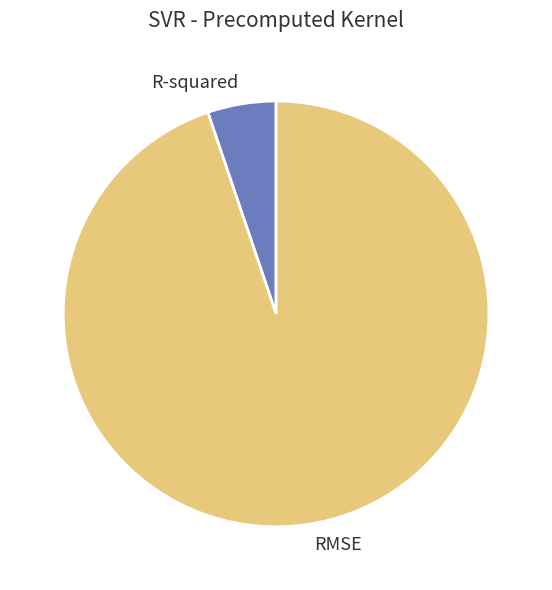

Is the sum of R-squared and RMSE greater than half?

Yes